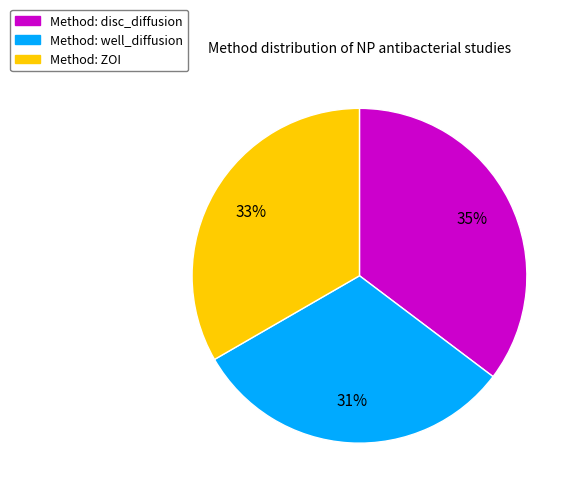

Is there a majority slice in this chart?

No